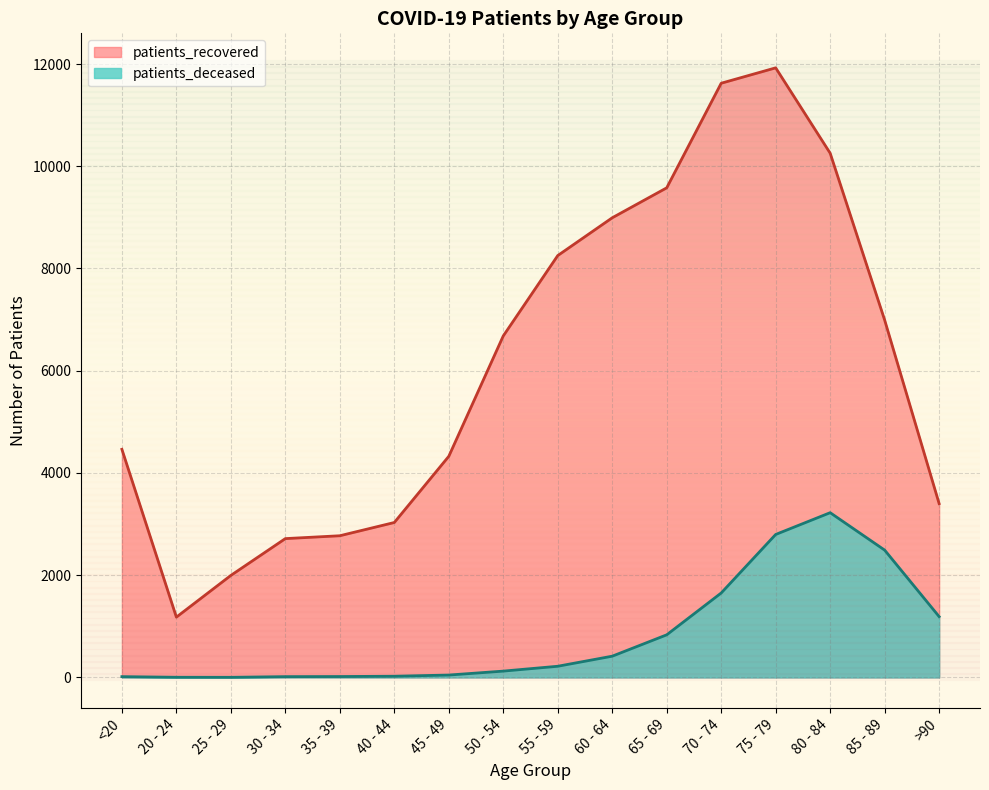

True or false: patients_deceased has more than 1 interior local peaks.

False